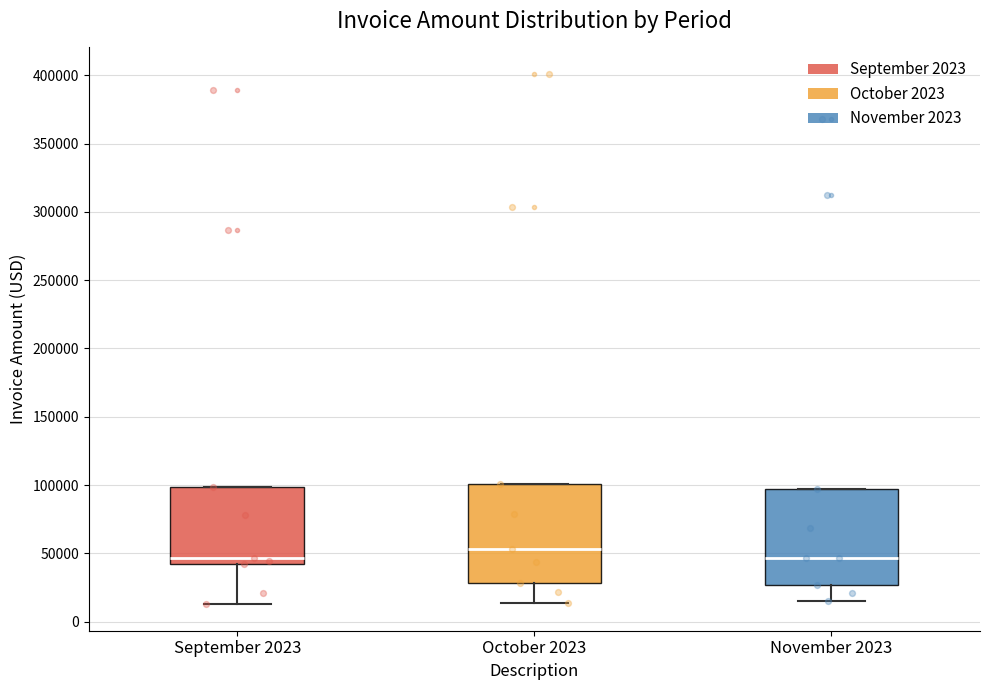

Where is the upper edge of the box for November 2023 on the y-axis? The values are not printed on the chart, so give them approximately, as read against the axis.

95000